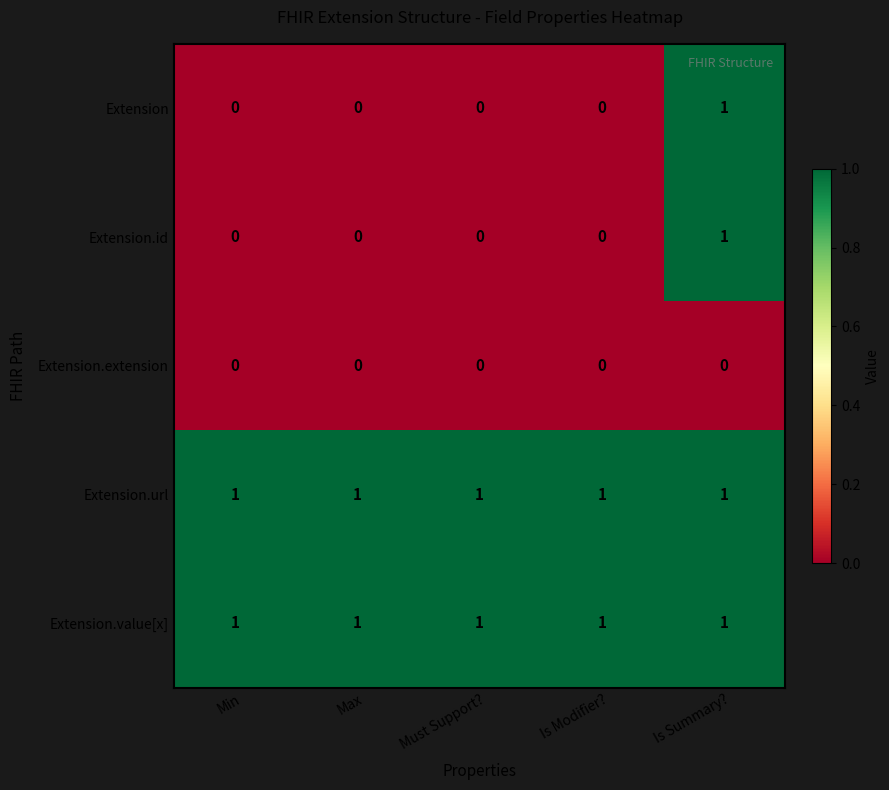

What is the difference between the highest and lowest values at Is Summary??

1